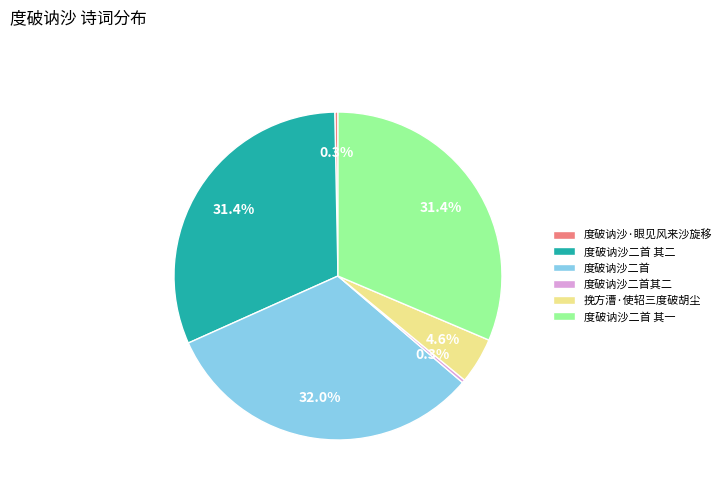

To the nearest percent, what is the difference between the 度破讷沙二首 其一 and 度破讷沙·眼见风来沙旋移 slice percentages?

31%